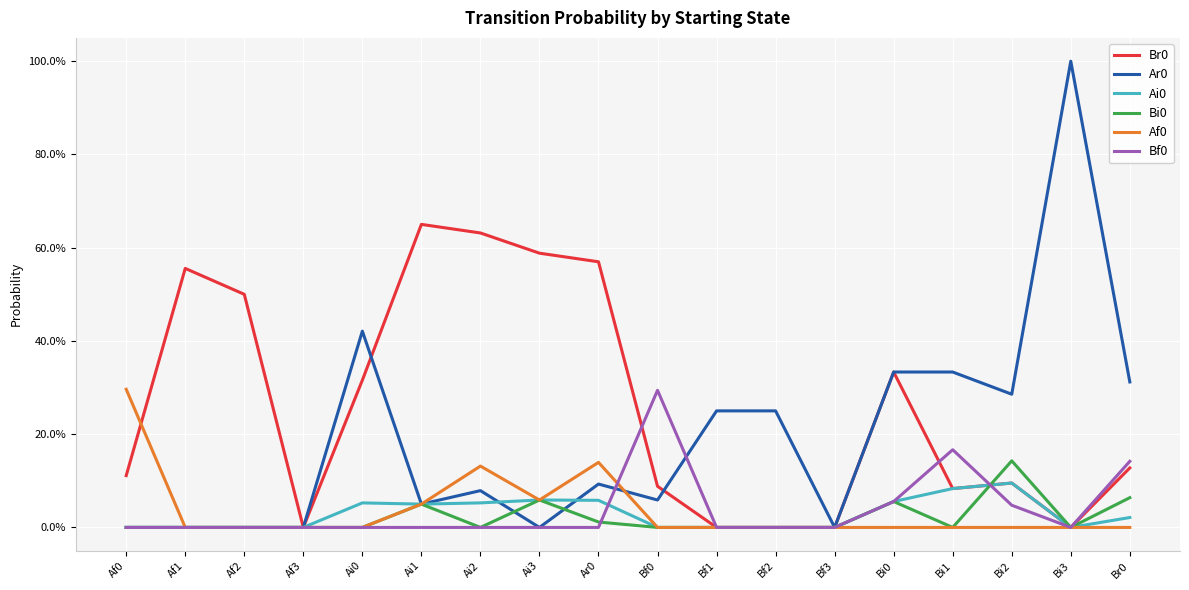

At which category is the sum across all series the highest?

Bi3